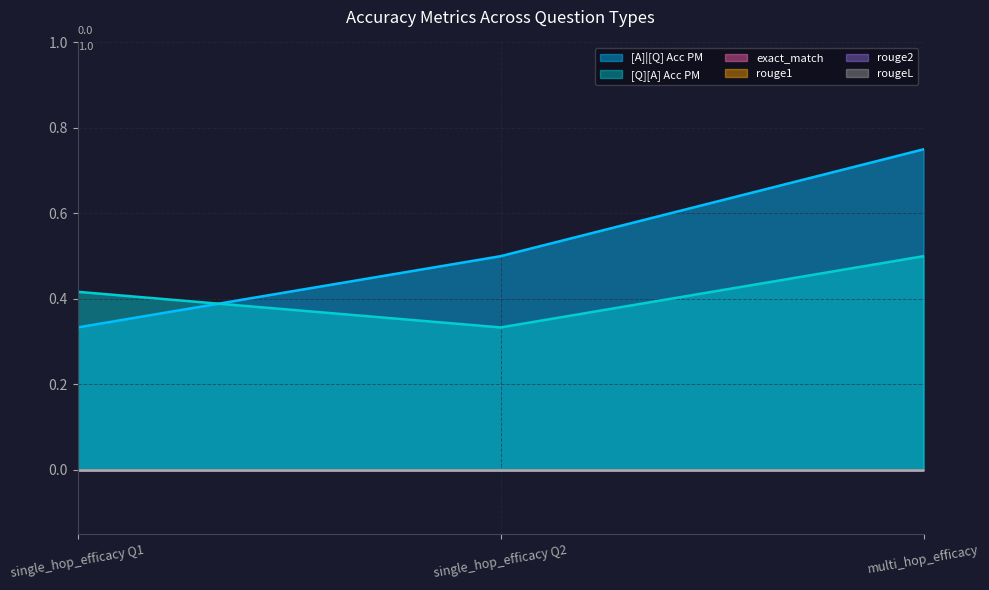

Is it true that rouge1 equals 0.0 at 0?

True